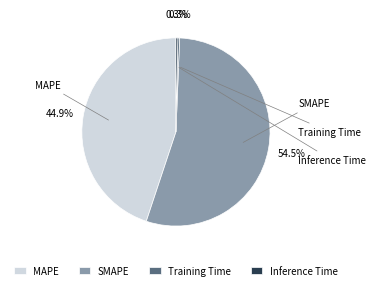

Does MAPE represent more than half of the total?

No